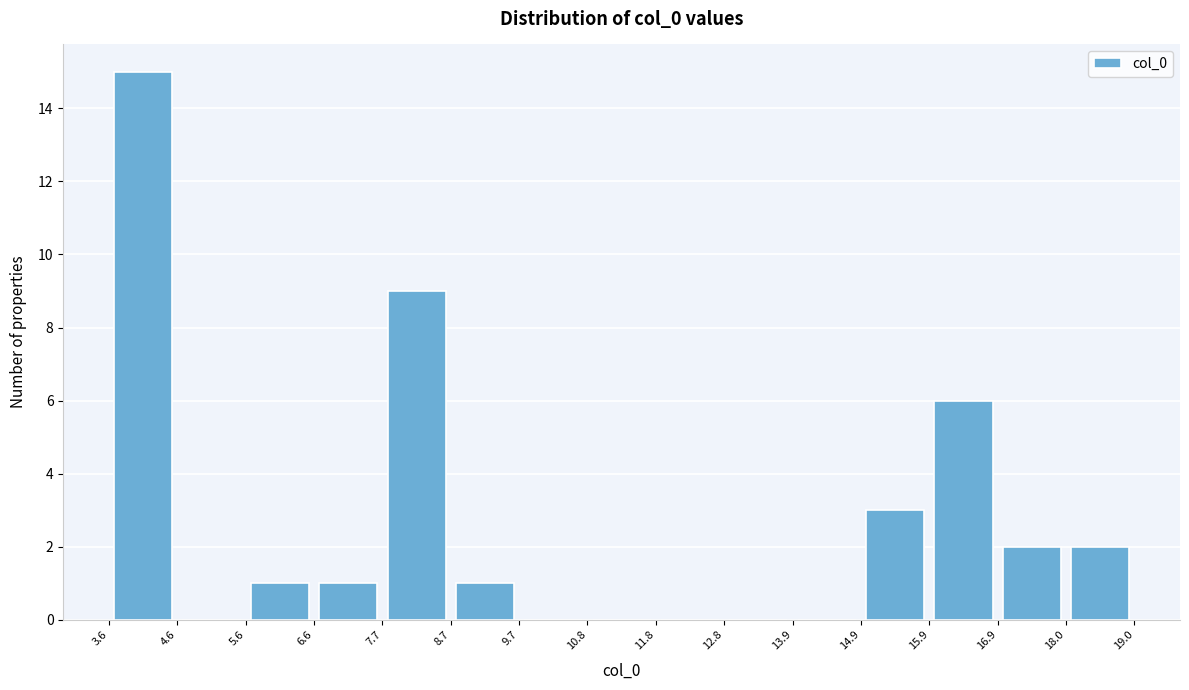

Reading left to right, list every bar in this chart as the range it spans on the x-axis followed by its height. The values are not printed on the chart, so give them approximately, as read against the axis.

3.6 to 4.6: 15
4.6 to 5.6: 0
5.6 to 6.6: 1
6.6 to 7.7: 1
7.7 to 8.7: 9
8.7 to 9.7: 1
9.7 to 10.8: 0
10.8 to 11.8: 0
11.8 to 12.8: 0
12.8 to 13.9: 0
13.9 to 14.9: 0
14.9 to 15.9: 3
15.9 to 16.9: 6
16.9 to 18.0: 2
18.0 to 19.0: 2